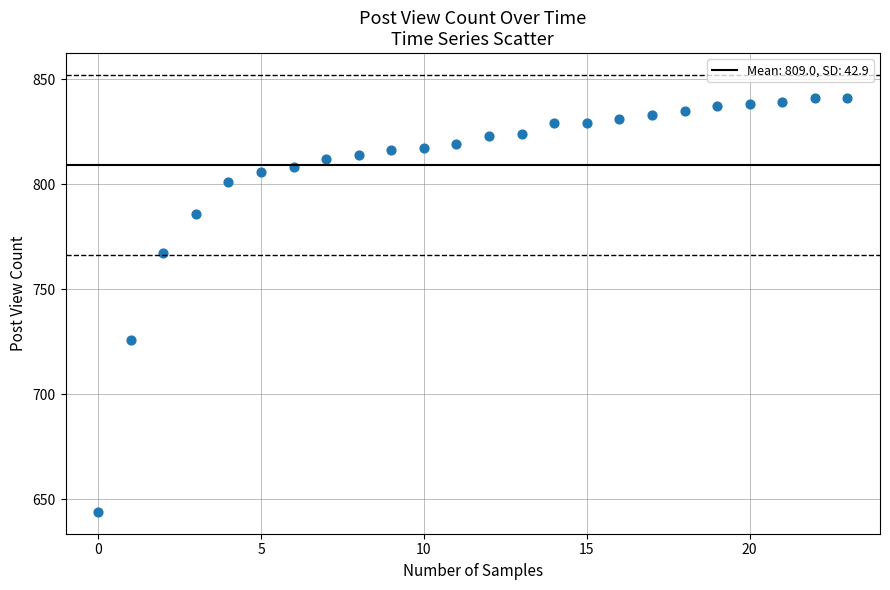

What is the range of Y values (max minus min)?

197